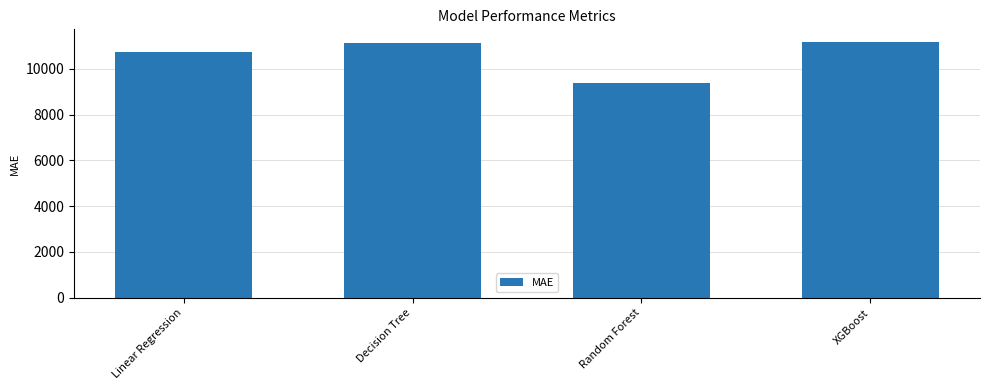

At which label is the value closest to 10261?

Linear Regression